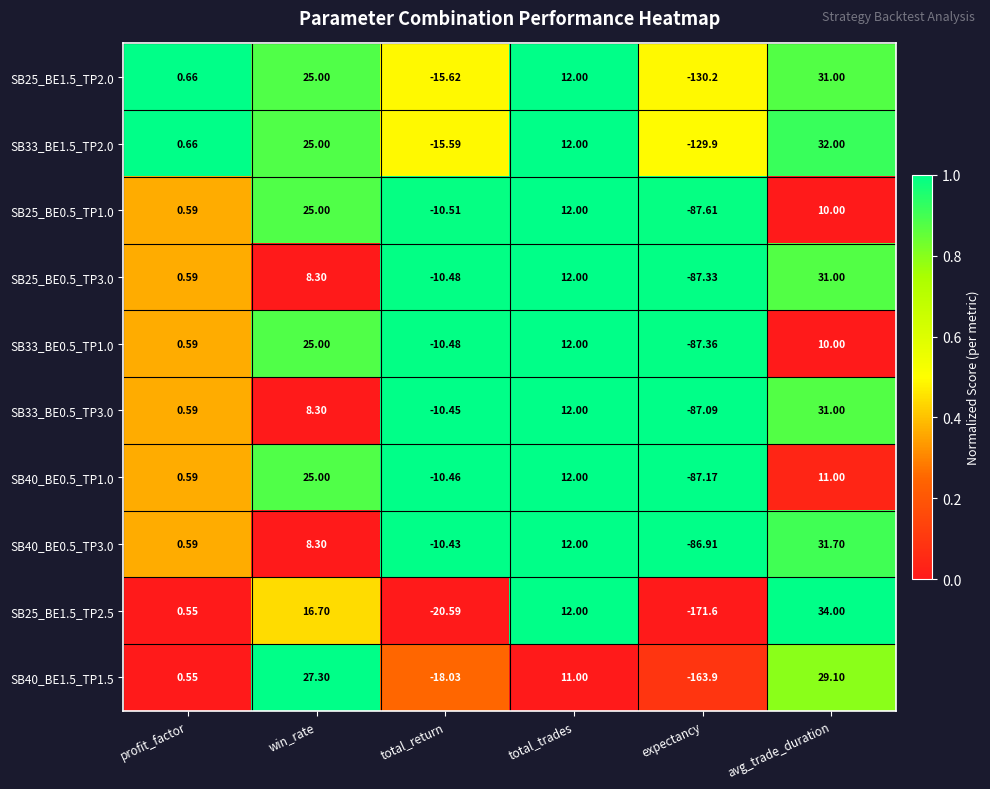

At which category is the sum across all series the highest?

avg_trade_duration